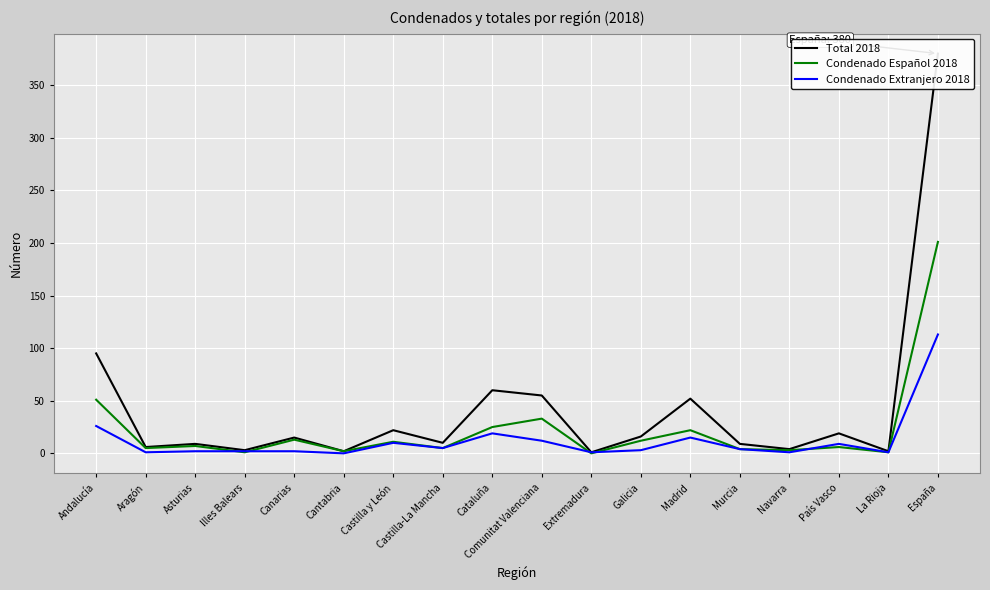

At how many categories does at least one series exceed 62?

2